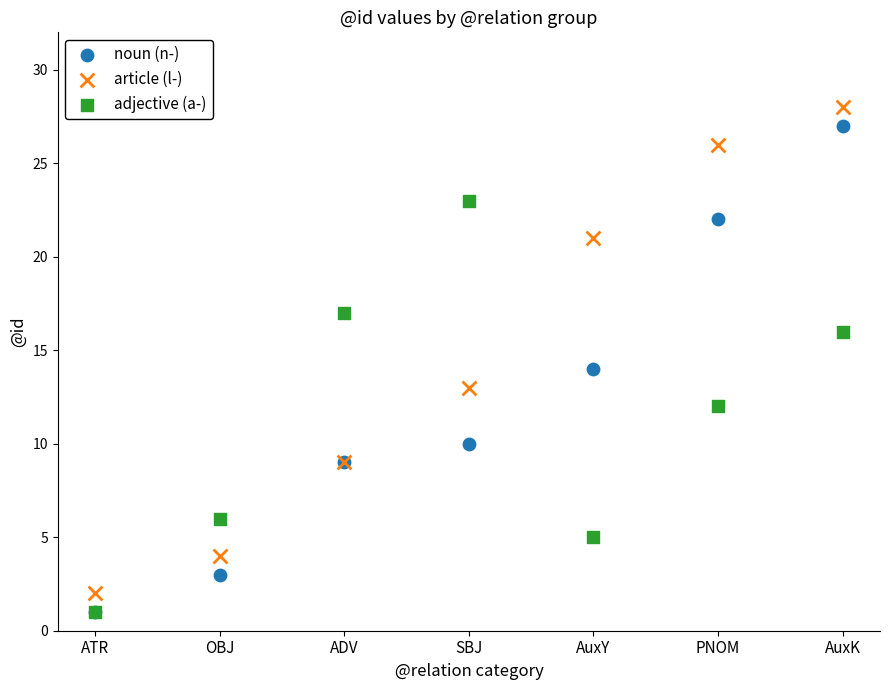

Which series reaches the maximum Y coordinate?

article (l-)